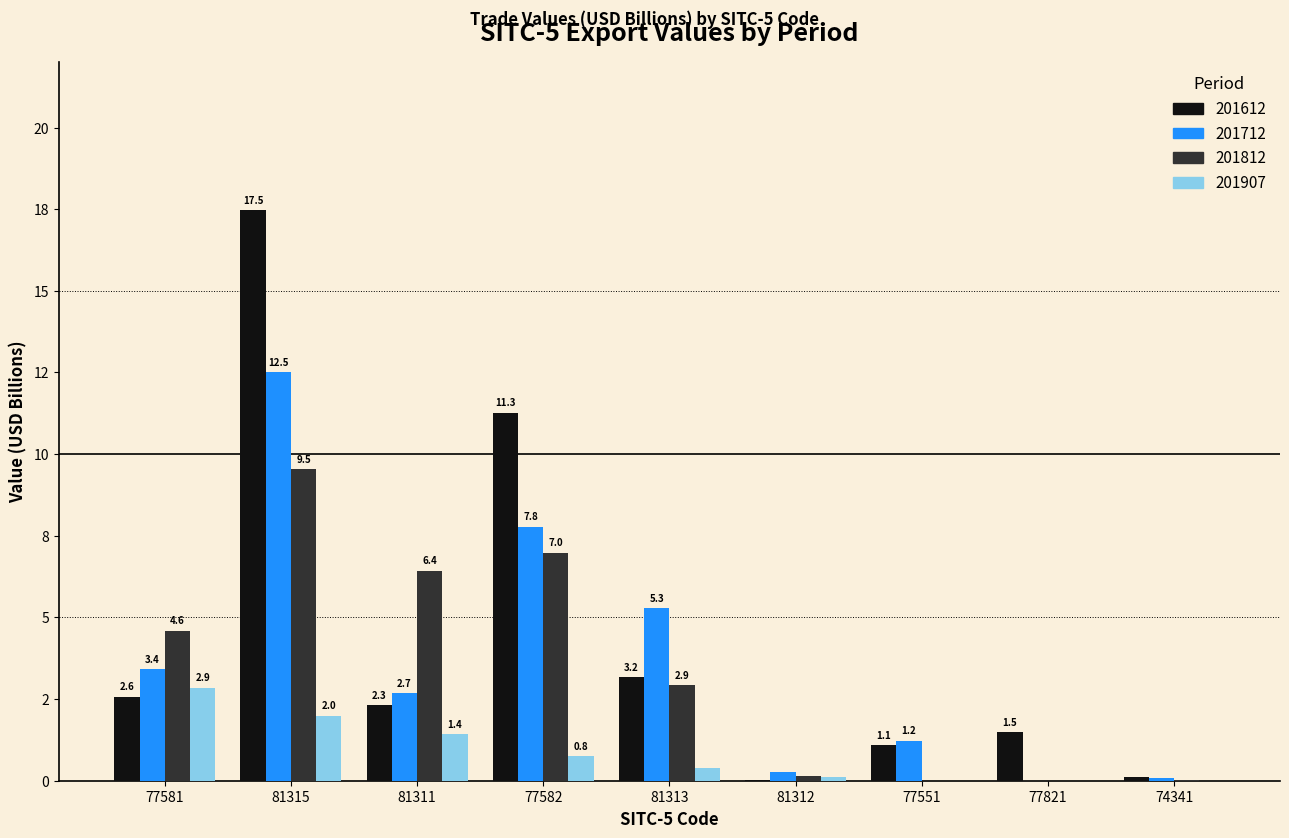

Are the bars horizontal?

No